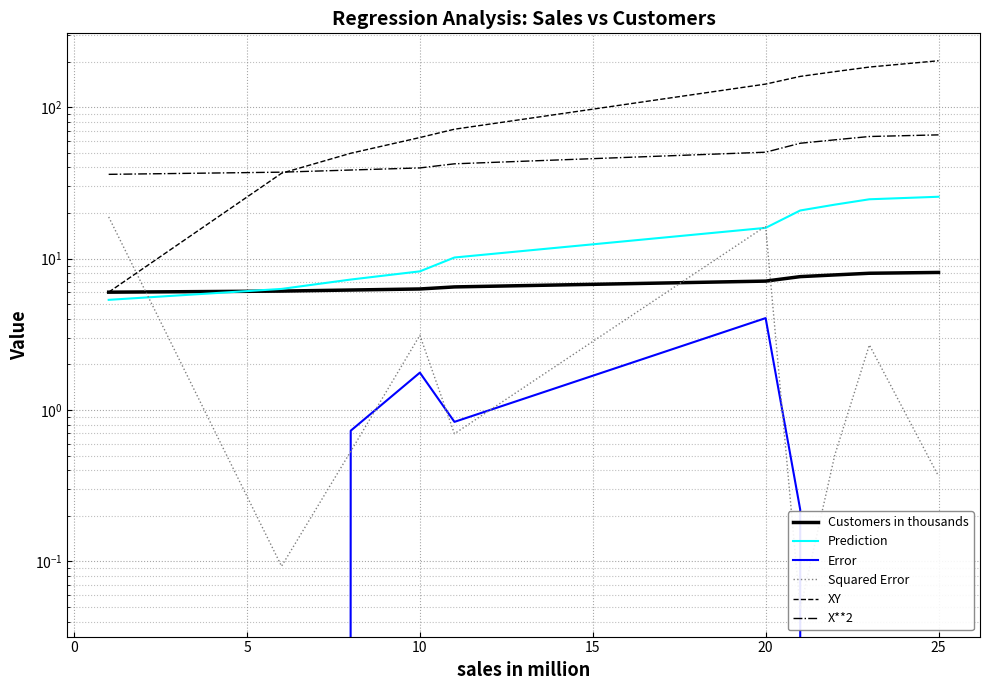

How many distinct data groups are displayed?

6